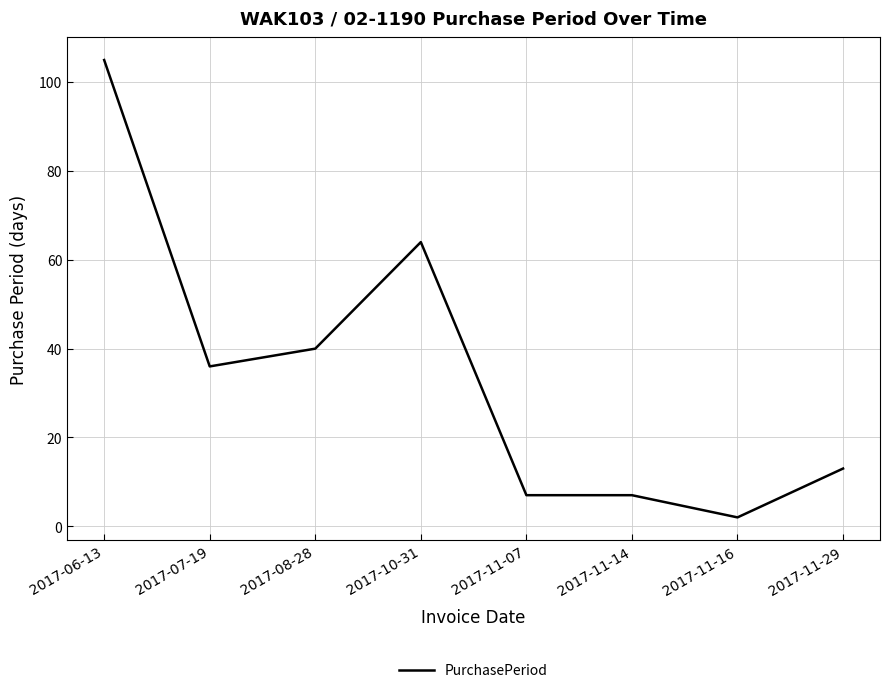

The chart shows a value of 40 at 2017-08-28. True or false?

True